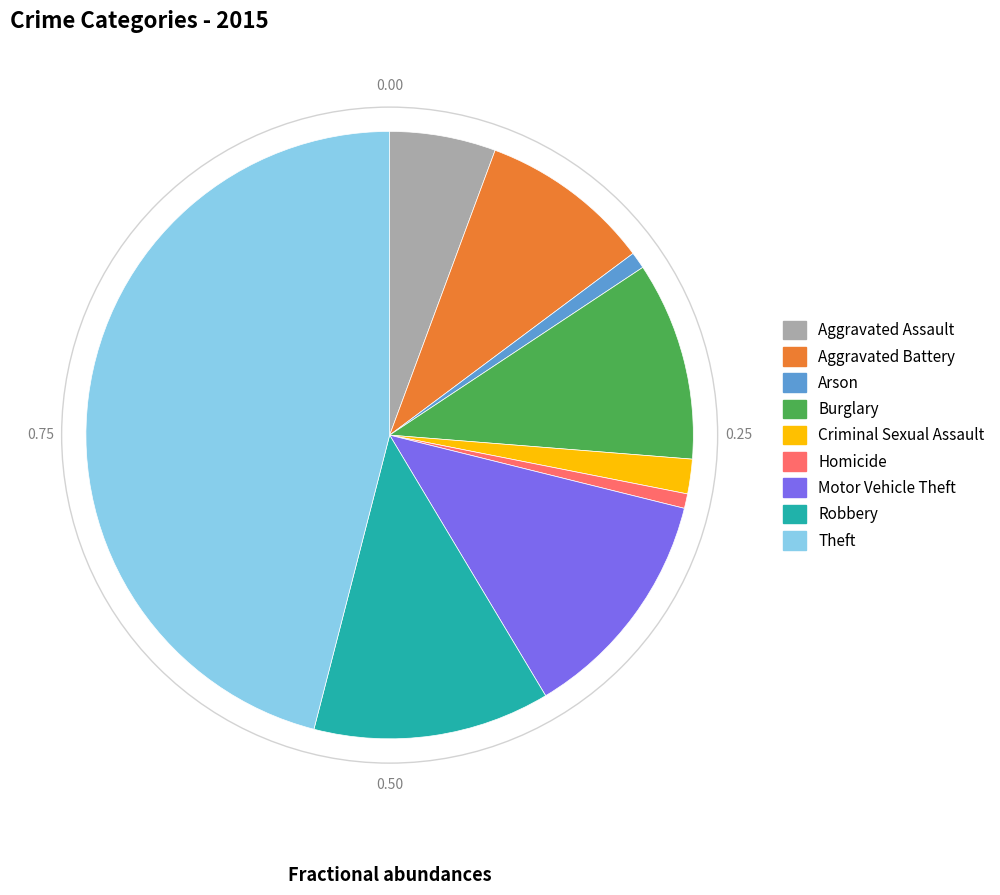

Does any single category account for the majority?

No